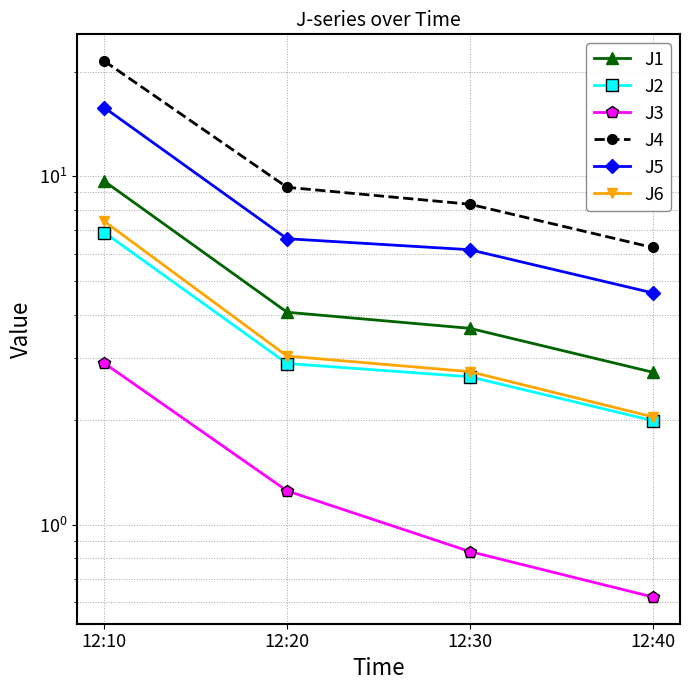

True or false: J3 and J1 cross at least once.

False